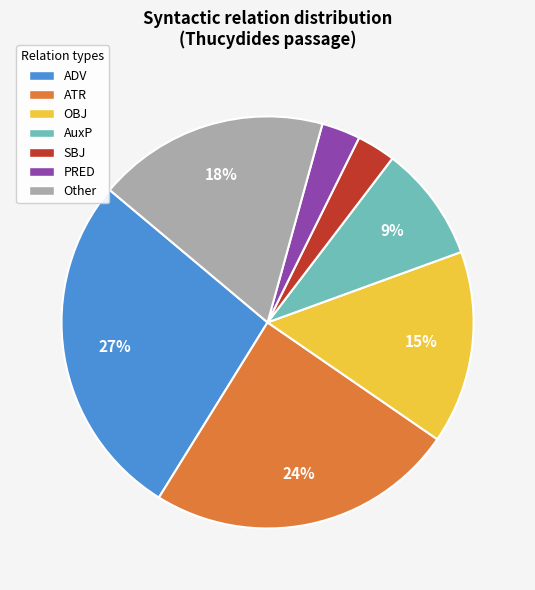

What is the largest slice in the pie chart?

ADV